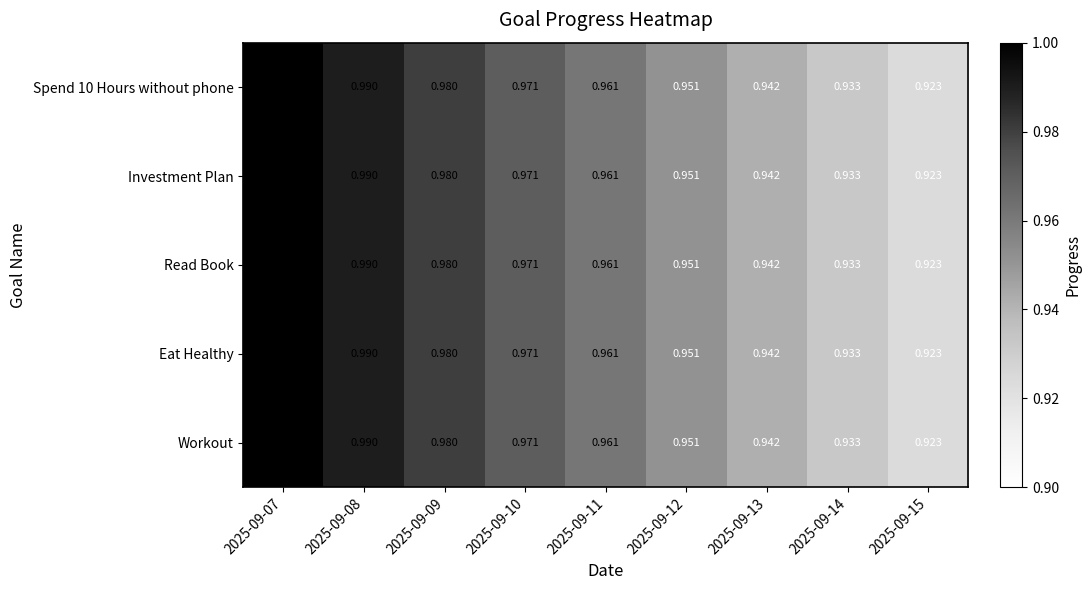

Is the value of Read Book at 2025-09-15 greater than the value of Investment Plan at 2025-09-12?

No